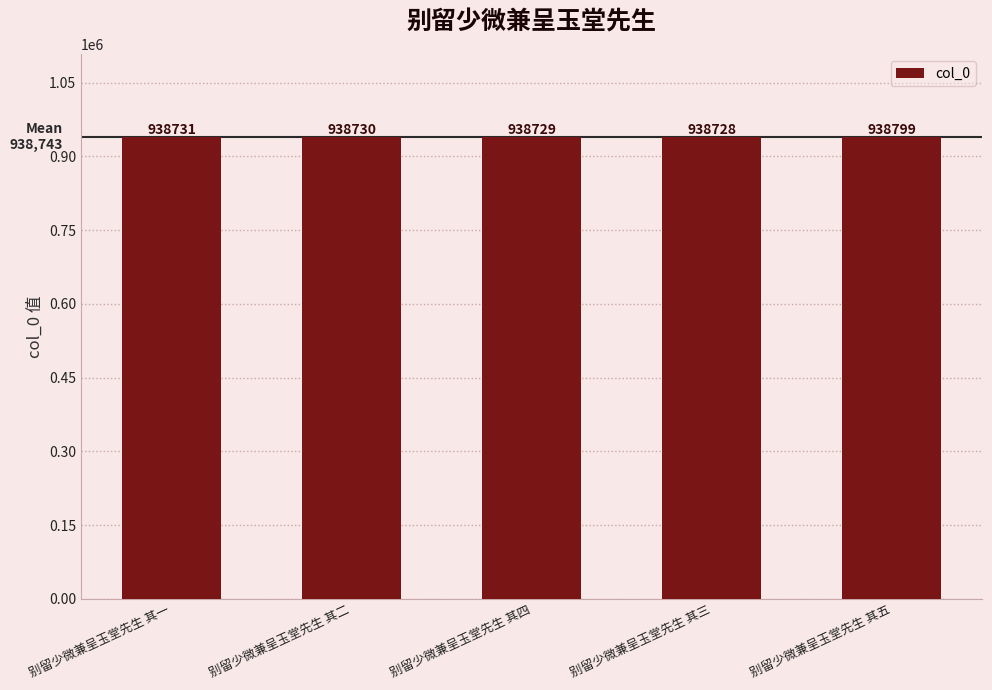

What is the smallest value displayed?

938728